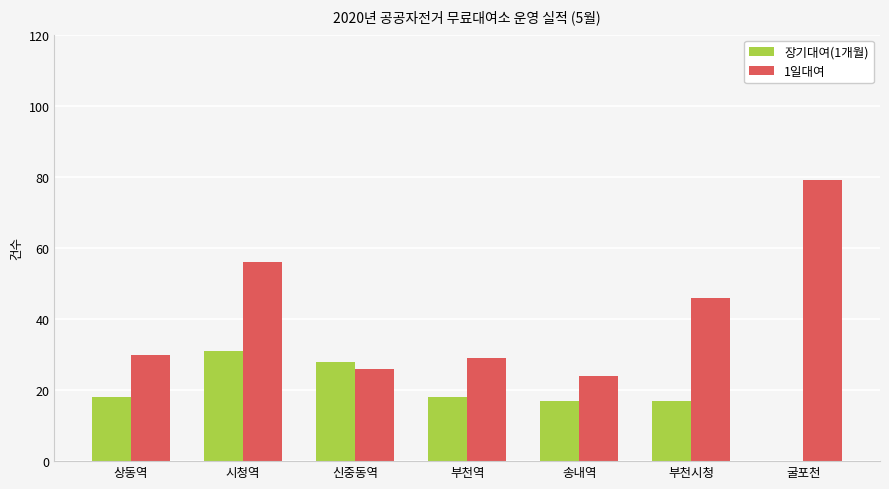

The value of 장기대여(1개월) at 굴포천 is 18. True or false?

False